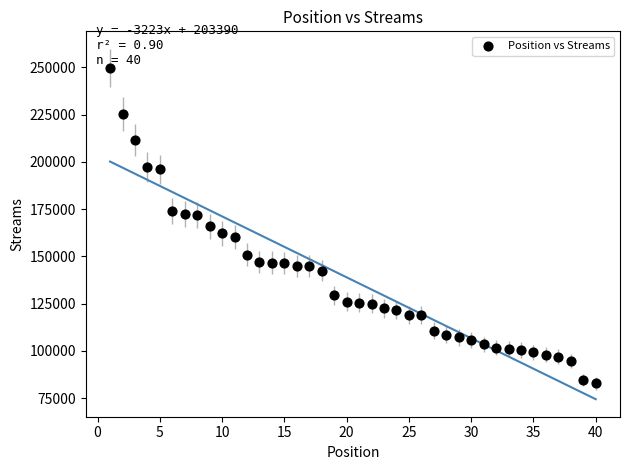

What is the range of X values (max minus min)?

39